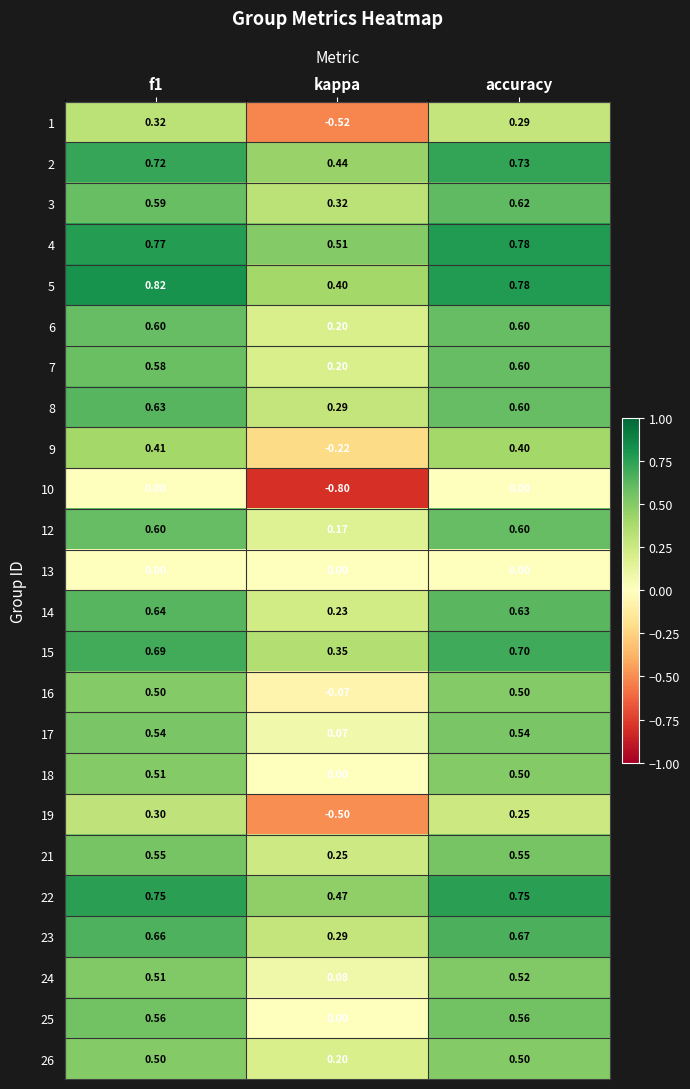

Is the value of 12 at accuracy greater than the value of 1 at kappa?

Yes